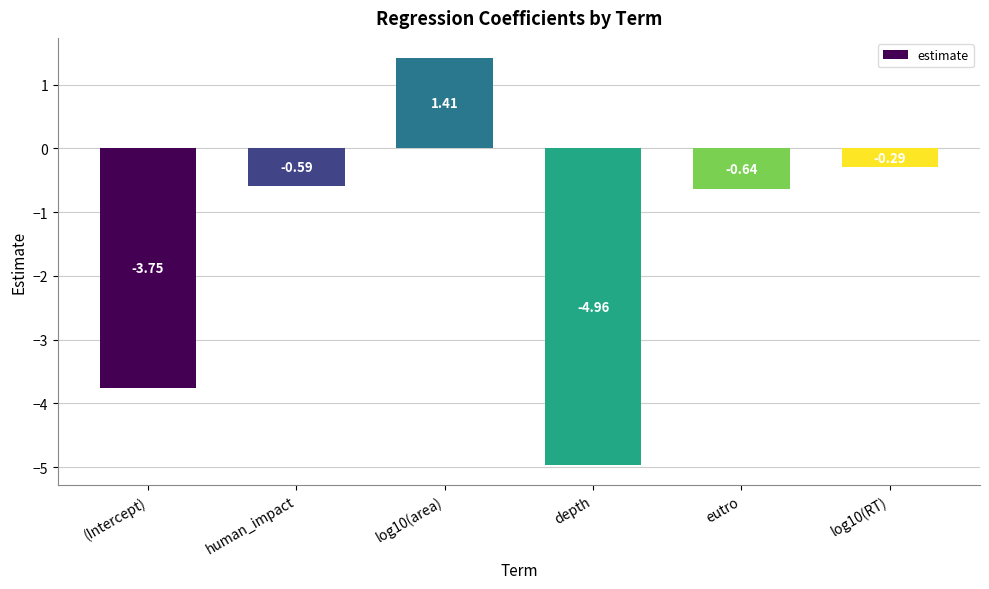

How many categories are shown in the chart?

6